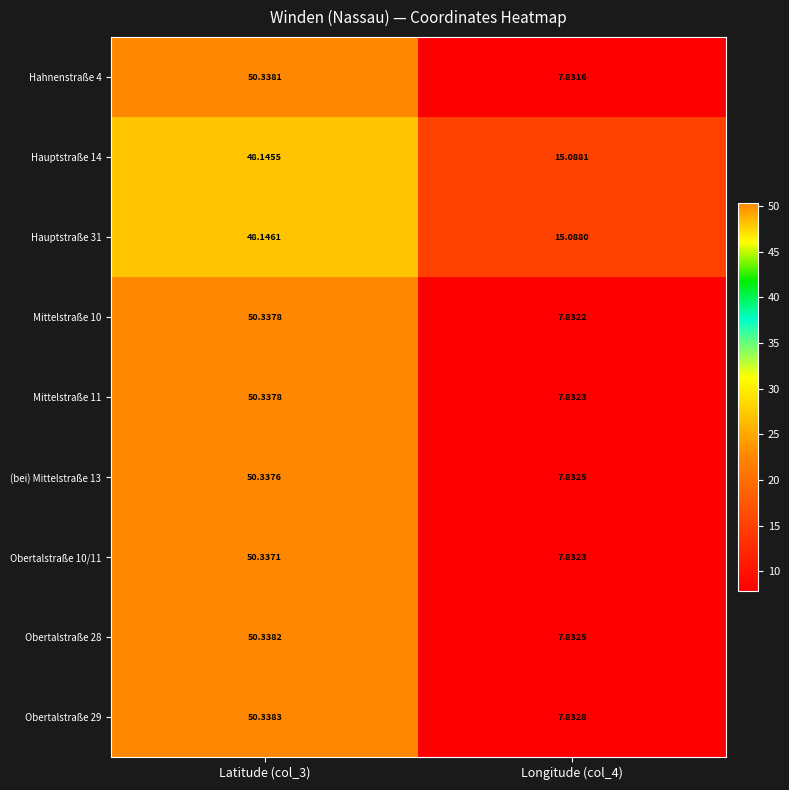

At how many categories does at least one series exceed 14?

2